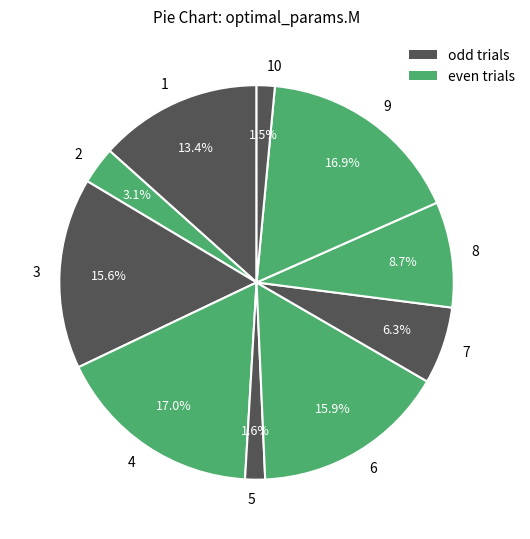

What percentage is the 8 slice, to the nearest percent?

9%